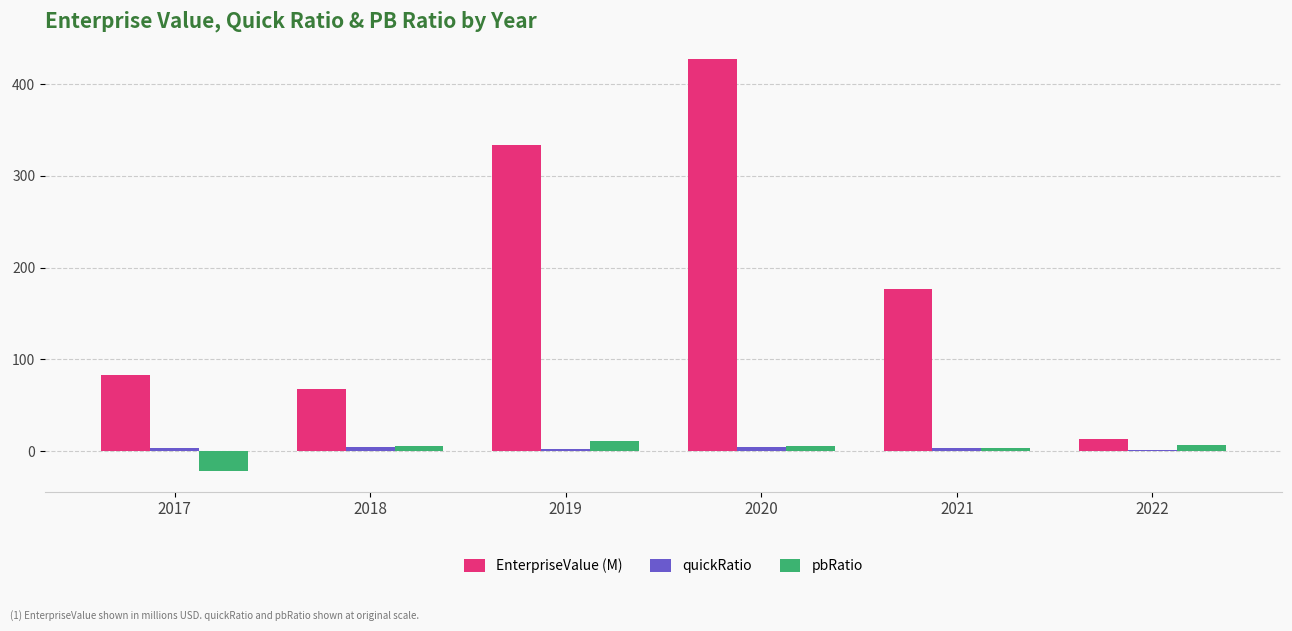

At which category is the sum across all series the highest?

2020